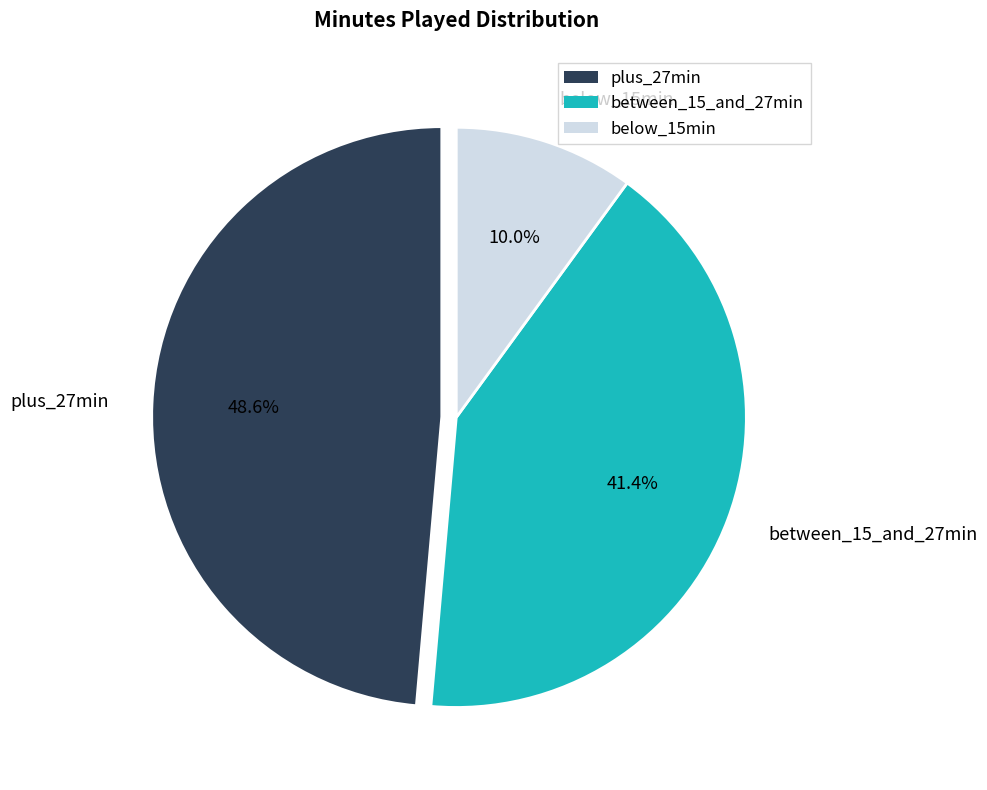

Which slice is the largest?

plus_27min